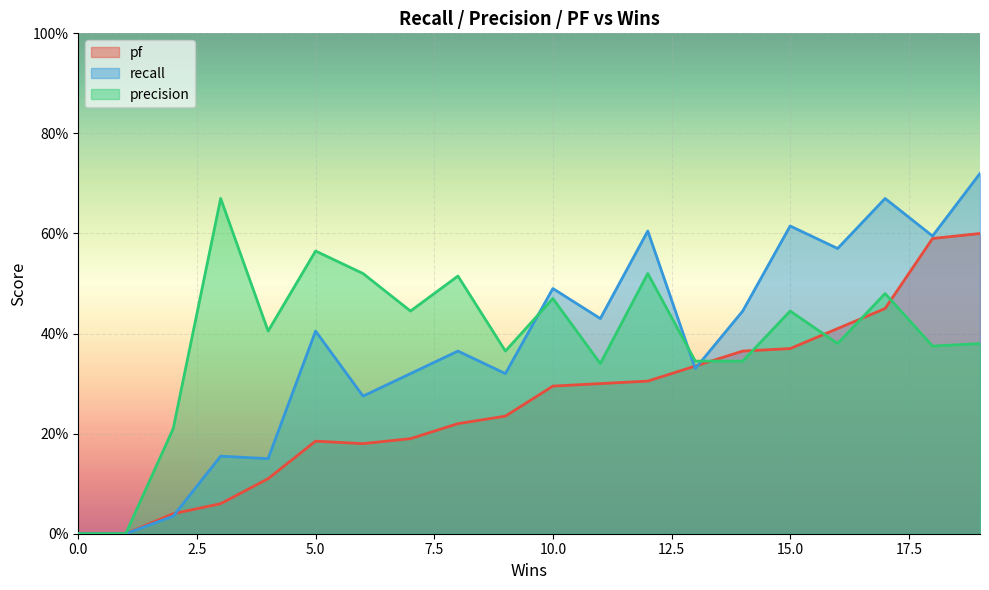

What is the value of the precision point at the 16th from the left?

0.4